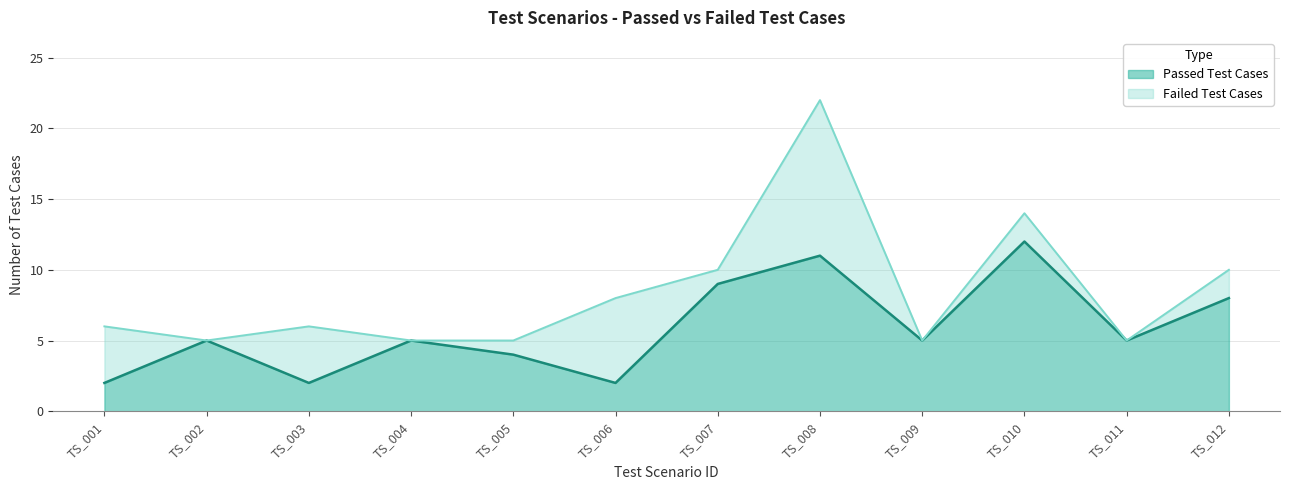

How many data points are above 5?

4